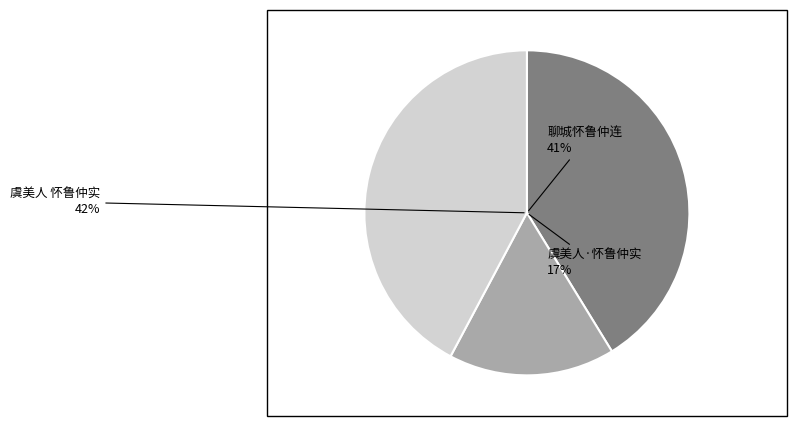

What percentage is NOT represented by 聊城怀鲁仲连?

58.8%